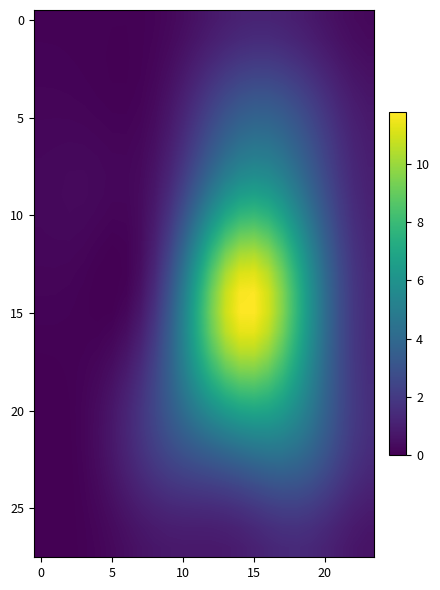

Which series has the largest total across all categories?

15